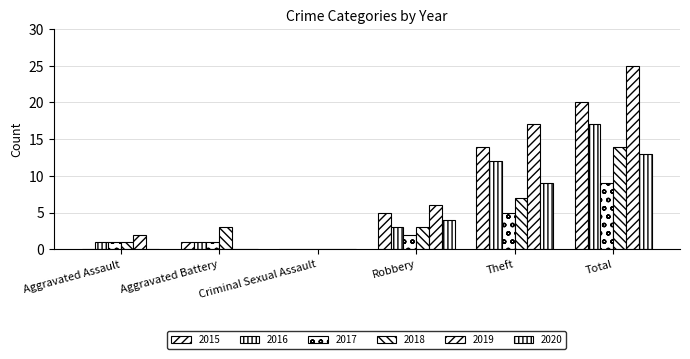

What is the value of the 2019 bar at the 5th from the left?

17